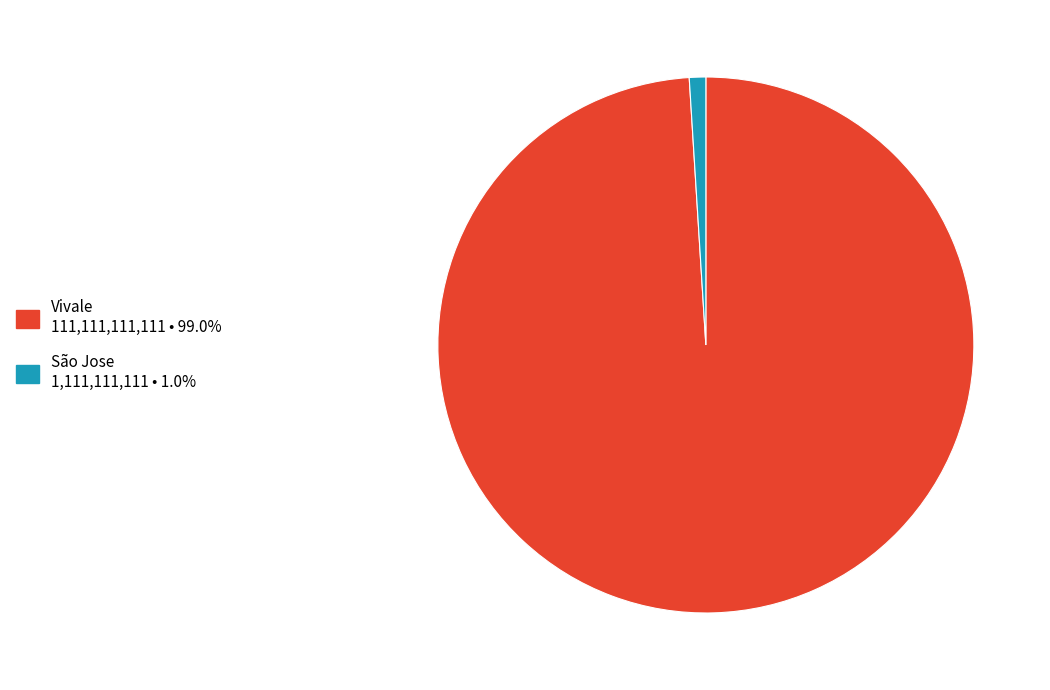

Which has a higher value, São Jose or Vivale?

Vivale